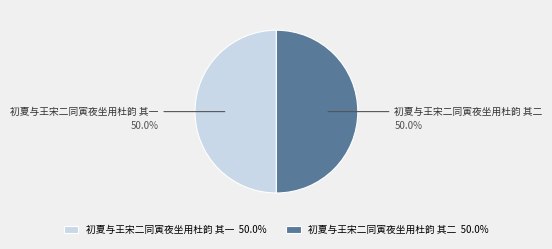

Approximately how many times larger is the value at 初夏与王宋二同寅夜坐用杜韵 其一 compared to 初夏与王宋二同寅夜坐用杜韵 其二?

1.0